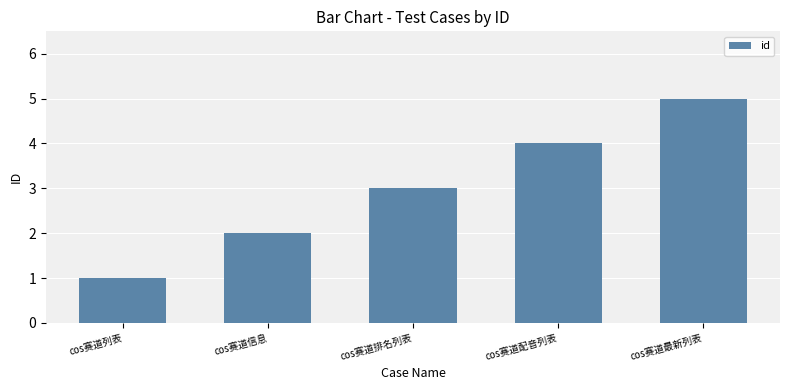

Which label corresponds to the largest value in the chart?

cos赛道最新列表